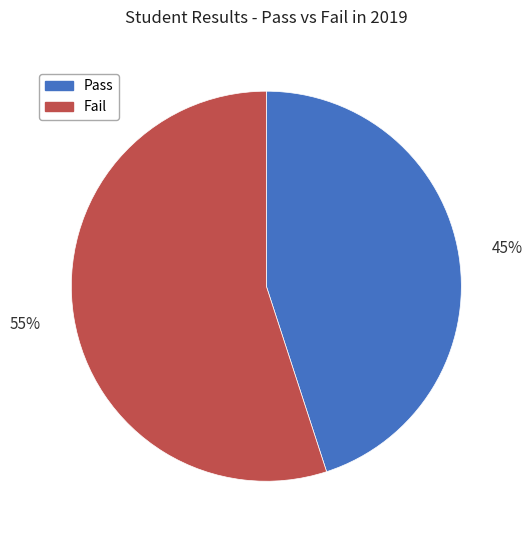

How many segments does this pie chart have?

2